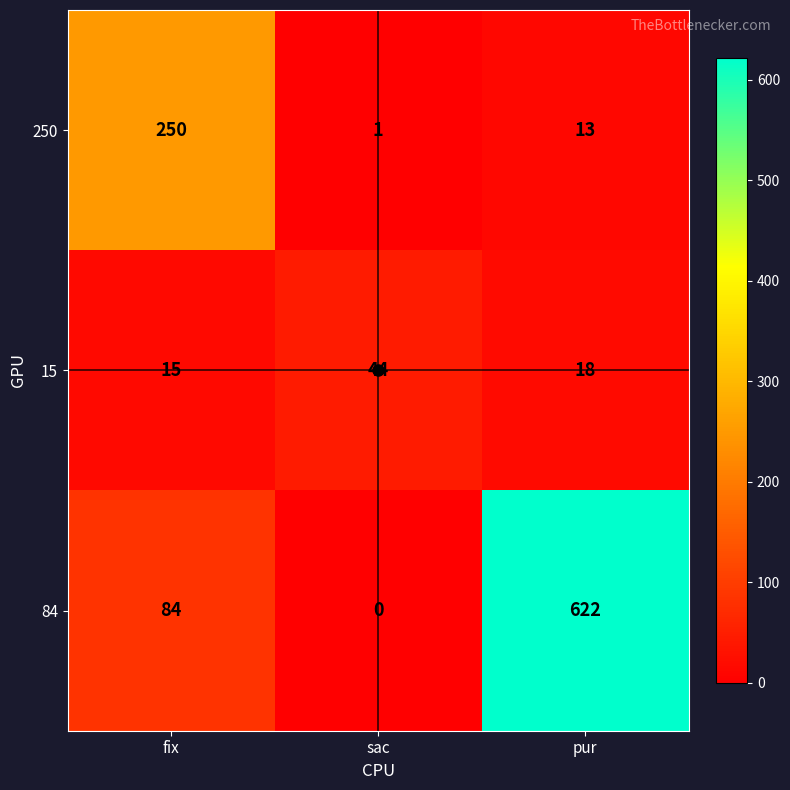

True or false: 15 has a value of 44 at sac.

True